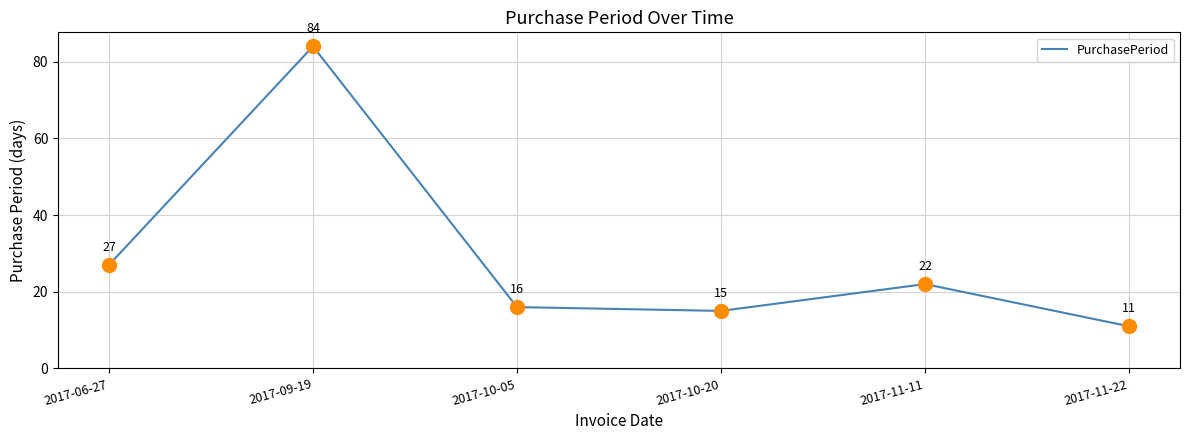

What is the change in value from 2017-10-20 to 2017-11-22?

-4